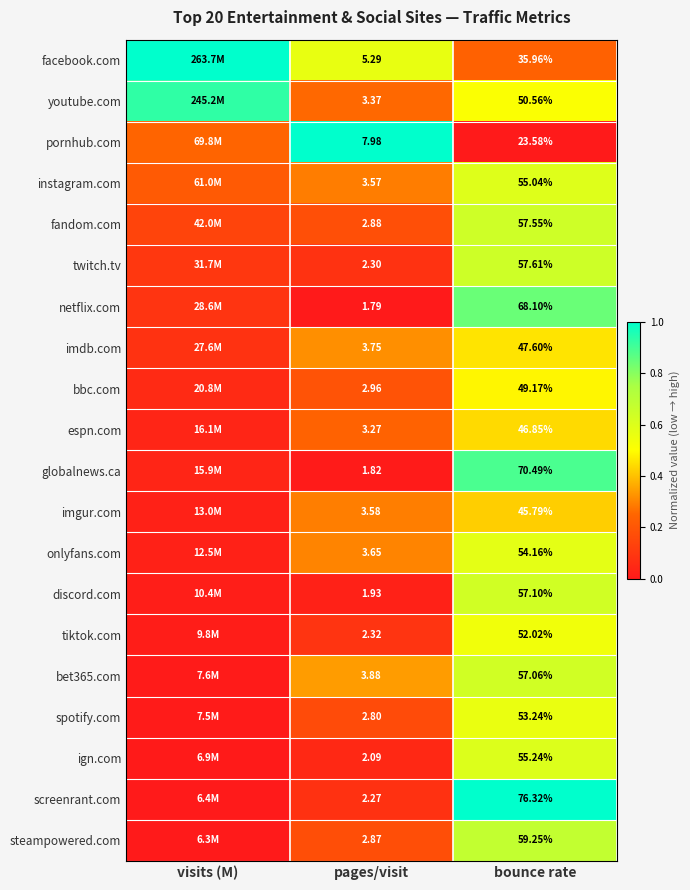

The value of bbc.com at bounce rate is 0.1. True or false?

False